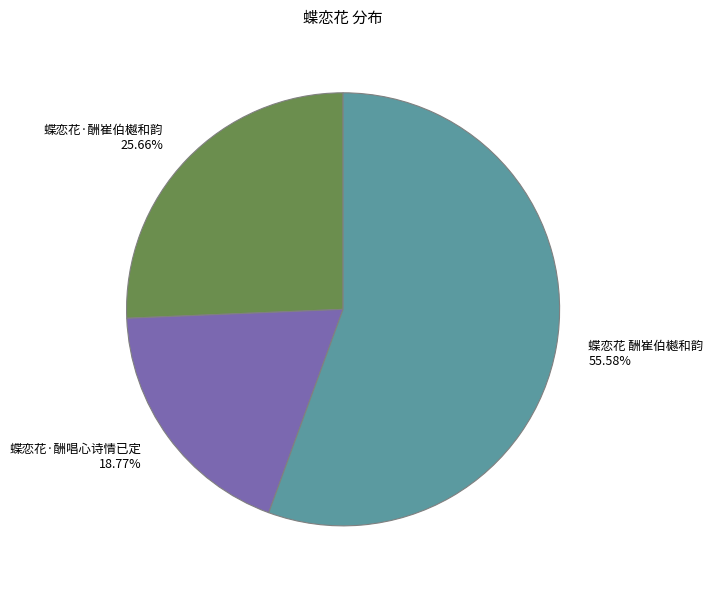

Which slice is the smallest?

蝶恋花·酬唱心诗情已定